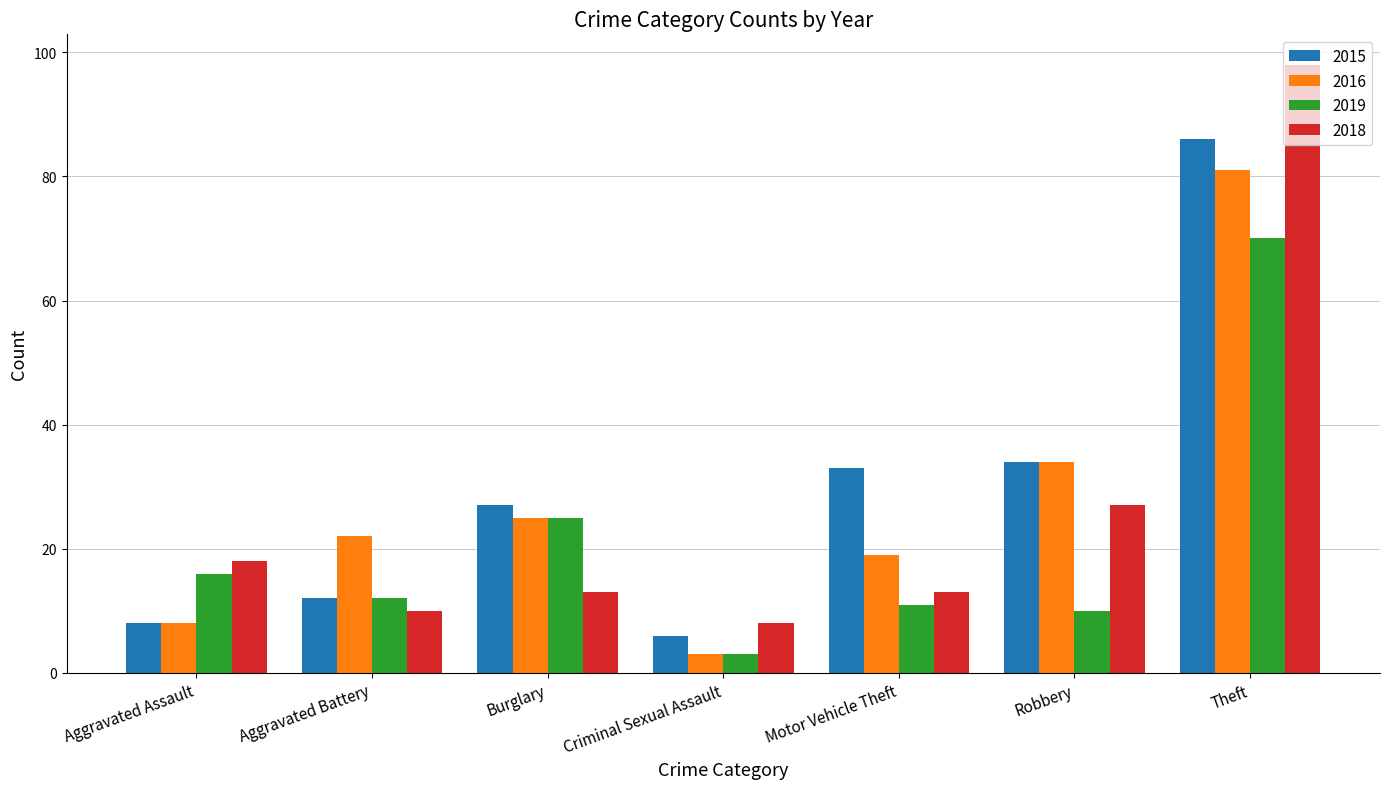

Reading left to right, list all the values displayed in this chart.

2015: Aggravated Assault=8	Aggravated Battery=12	Burglary=27	Criminal Sexual Assault=6	Motor Vehicle Theft=33	Robbery=34	Theft=86
2016: Aggravated Assault=8	Aggravated Battery=22	Burglary=25	Criminal Sexual Assault=3	Motor Vehicle Theft=19	Robbery=34	Theft=81
2019: Aggravated Assault=16	Aggravated Battery=12	Burglary=25	Criminal Sexual Assault=3	Motor Vehicle Theft=11	Robbery=10	Theft=70
2018: Aggravated Assault=18	Aggravated Battery=10	Burglary=13	Criminal Sexual Assault=8	Motor Vehicle Theft=13	Robbery=27	Theft=98